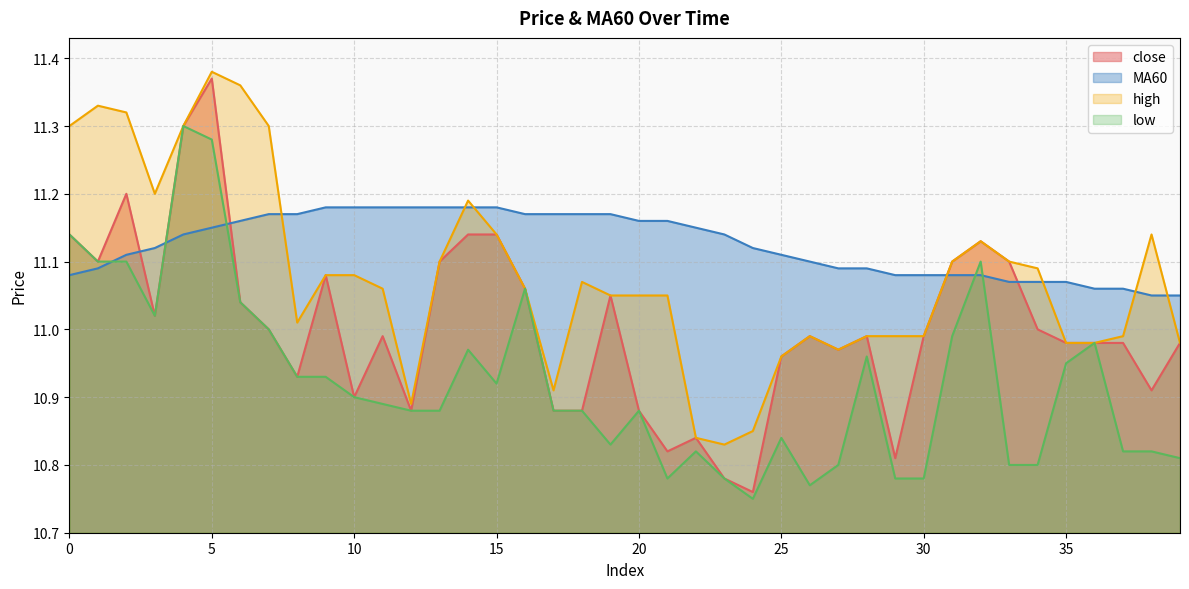

What is the approximate value of high at 14?

11.2